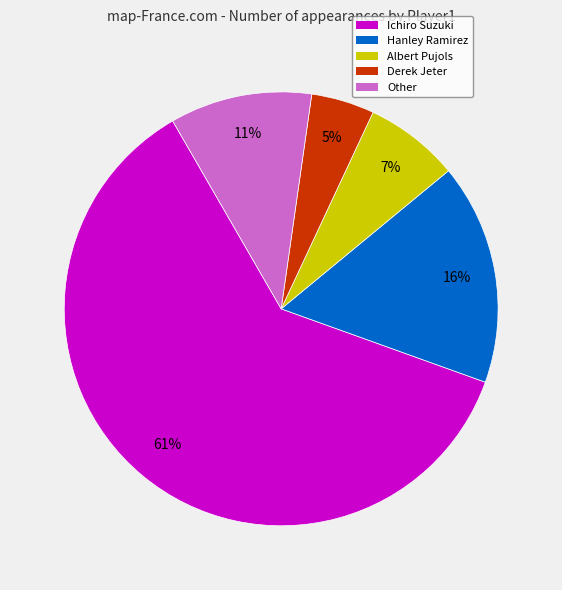

Is the sum of Albert Pujols and Other greater than half?

No